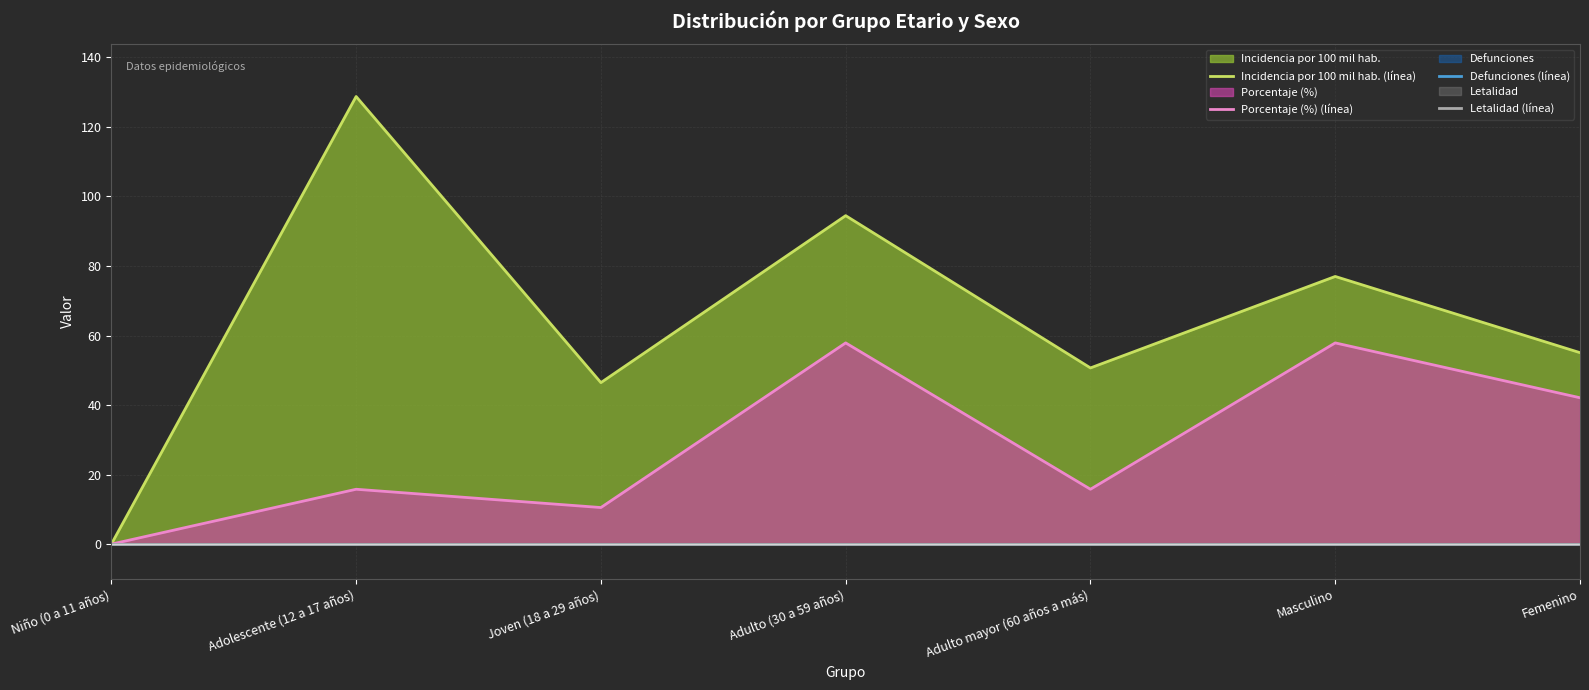

The Porcentaje (%) (línea) series shows 0.0 at Niño (0 a 11 años). True or false?

True